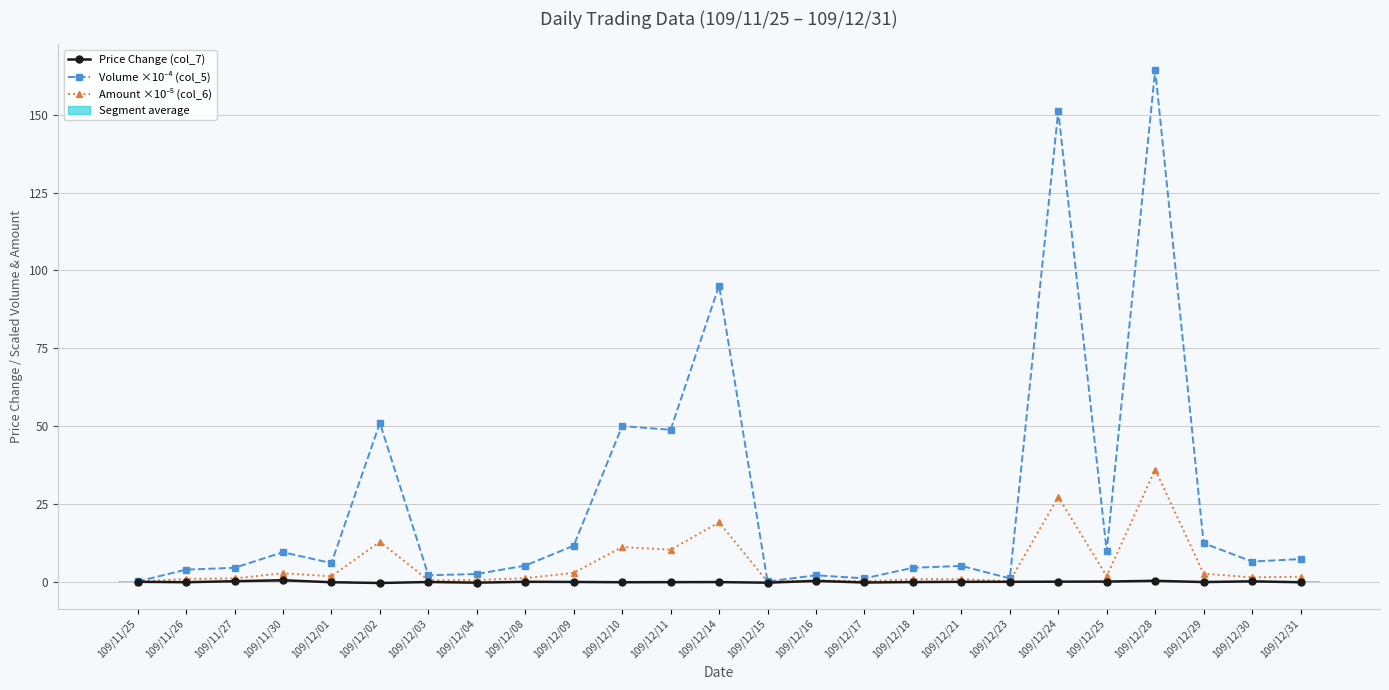

What is the difference between the highest and lowest values at 109/11/26?

4.0